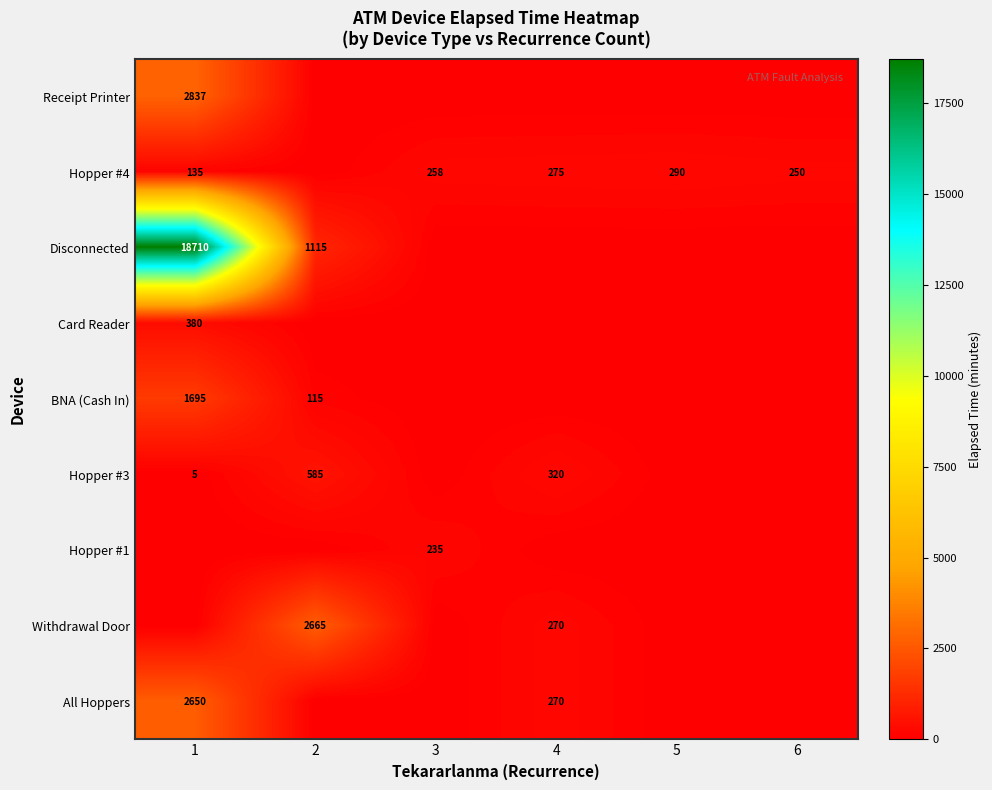

The Hopper #4 series shows 159 at 3. True or false?

False